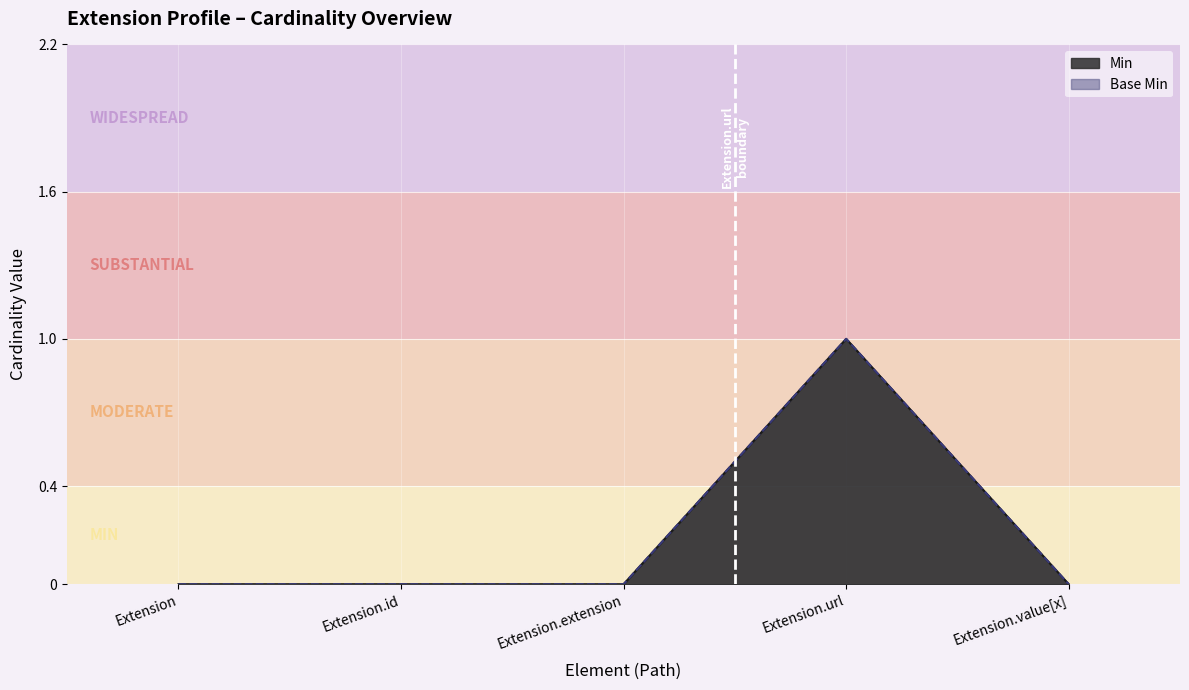

Rank the series at Extension.url from highest to lowest value.

Min, Base Min